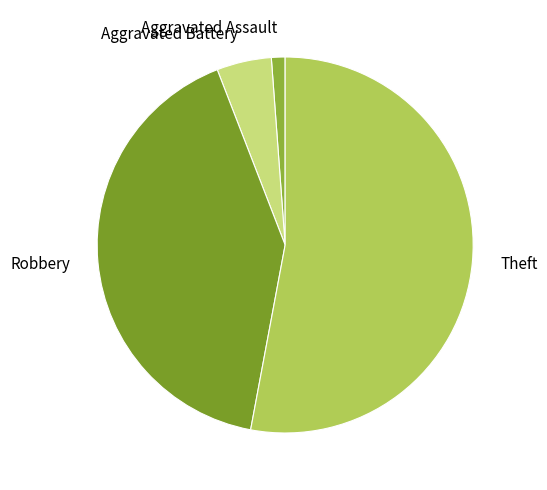

Is Theft the majority of the pie?

Yes